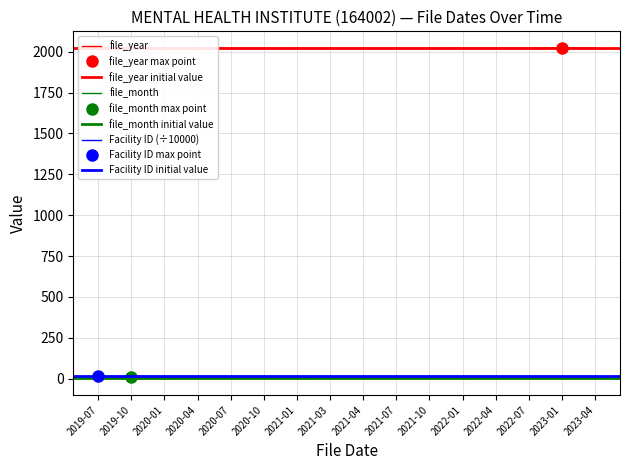

At which label is file_month closest to 5?

2020-04